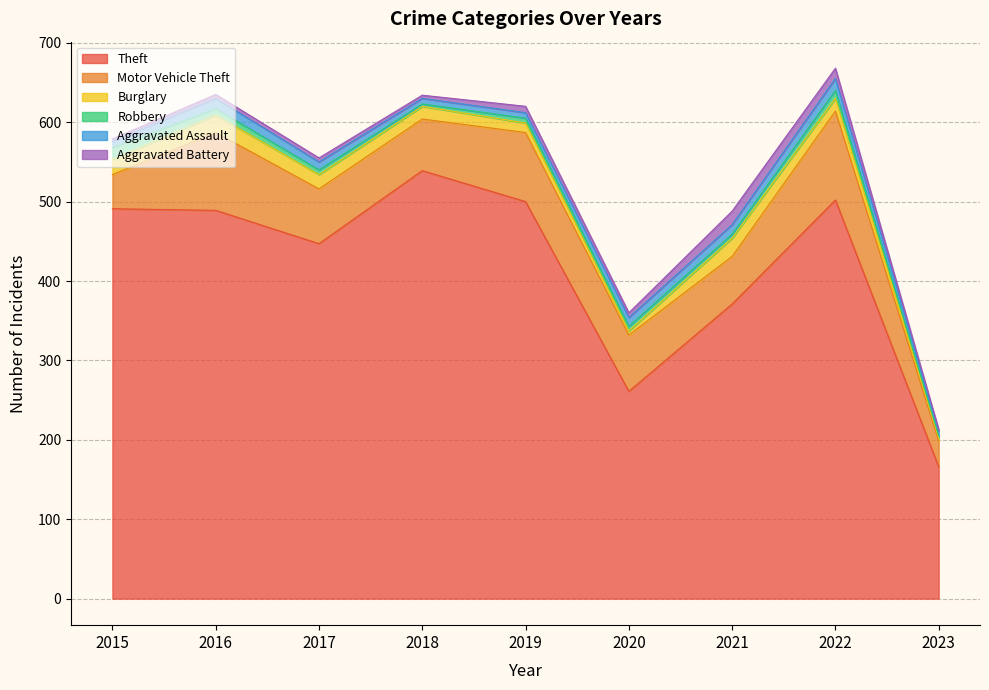

Where is Aggravated Assault nearest to the value 10?

2017